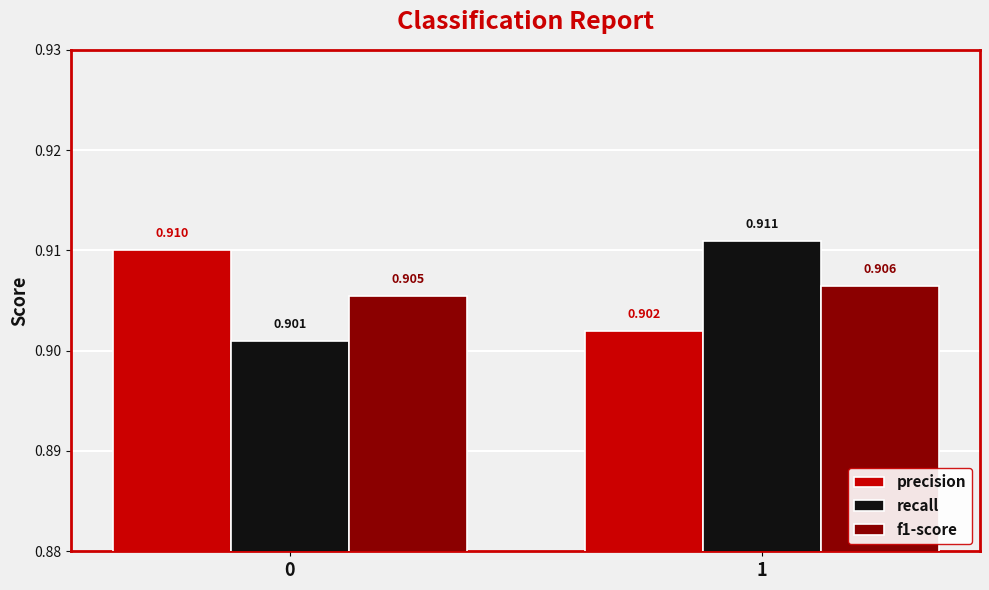

Does the chart contain stacked bars?

No